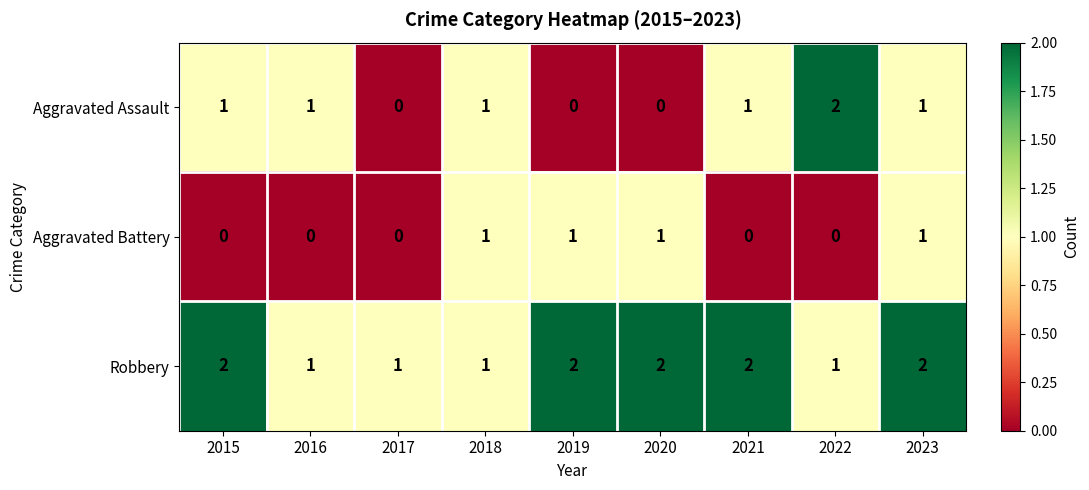

Reading left to right, transcribe all the data shown in this chart.

Aggravated Assault: 2015=1	2016=1	2017=0	2018=1	2019=0	2020=0	2021=1	2022=2	2023=1
Aggravated Battery: 2015=0	2016=0	2017=0	2018=1	2019=1	2020=1	2021=0	2022=0	2023=1
Robbery: 2015=2	2016=1	2017=1	2018=1	2019=2	2020=2	2021=2	2022=1	2023=2